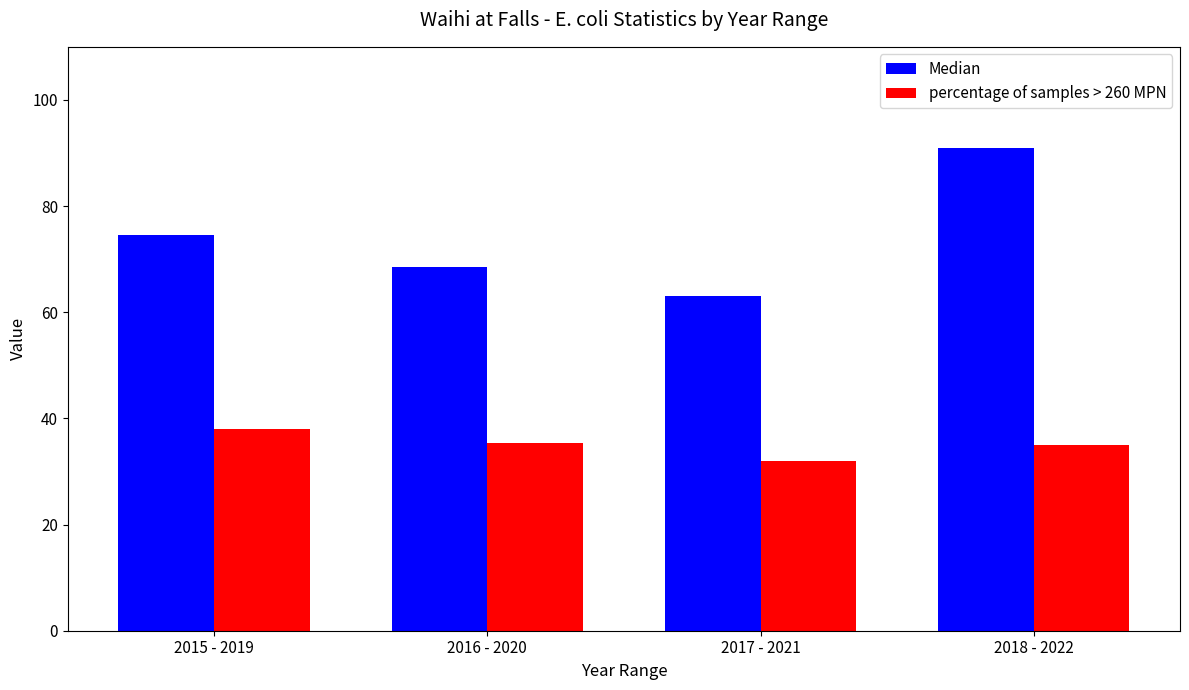

Are the bars grouped side by side (vs. stacked)?

Yes